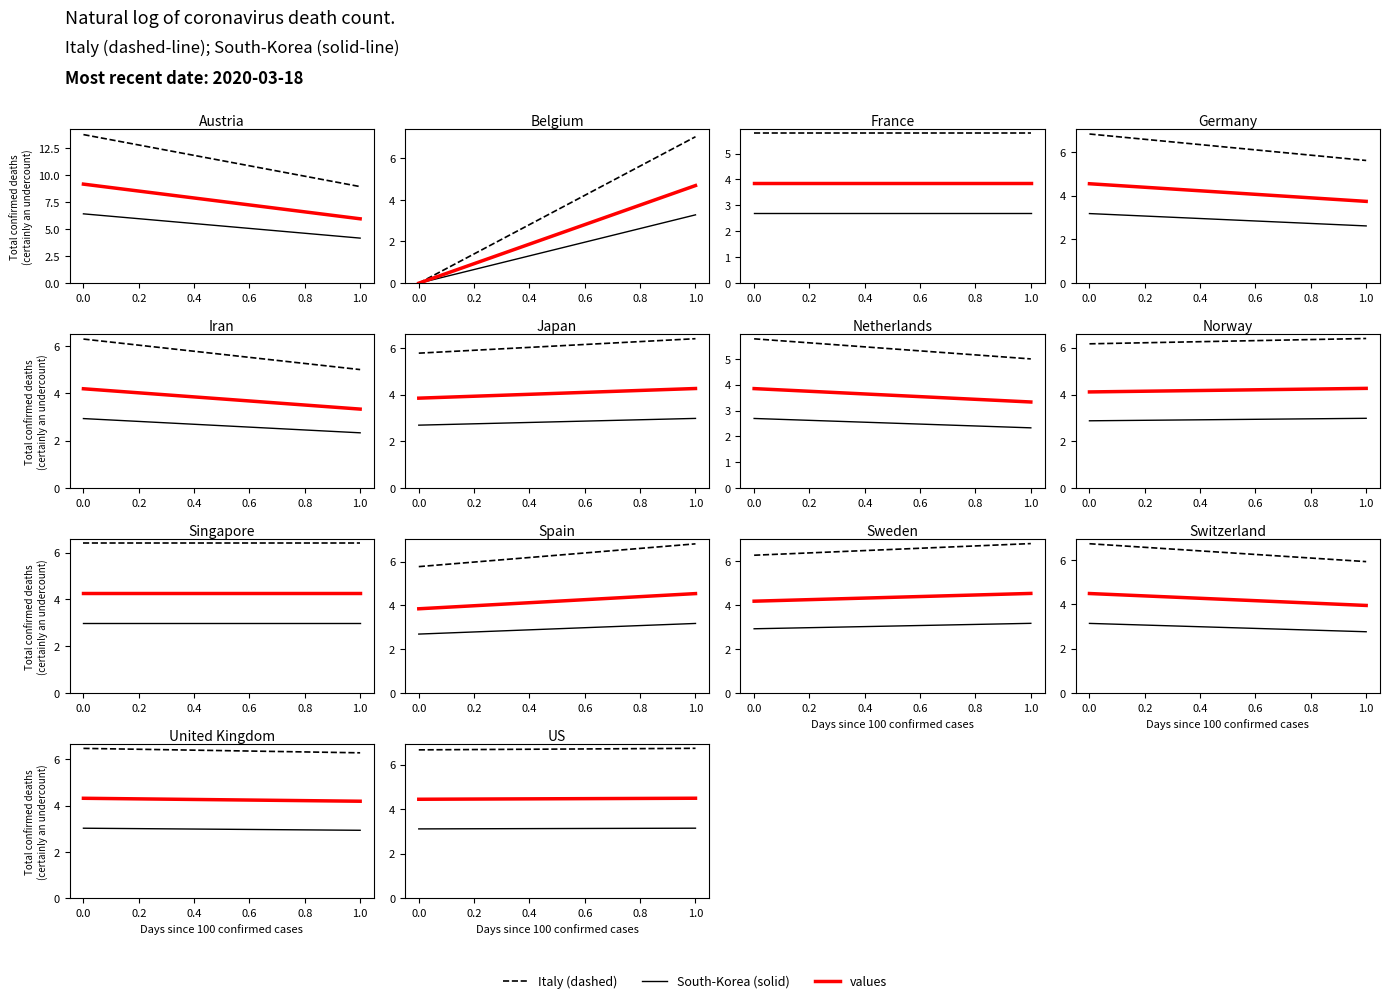

What is the average value of the values series?

4.5